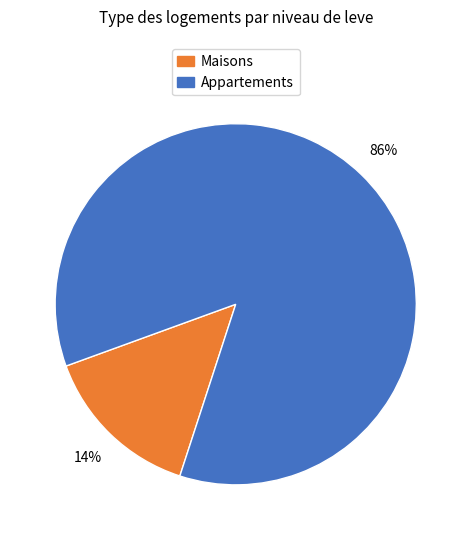

To the nearest percent, what is the average slice percentage?

50%